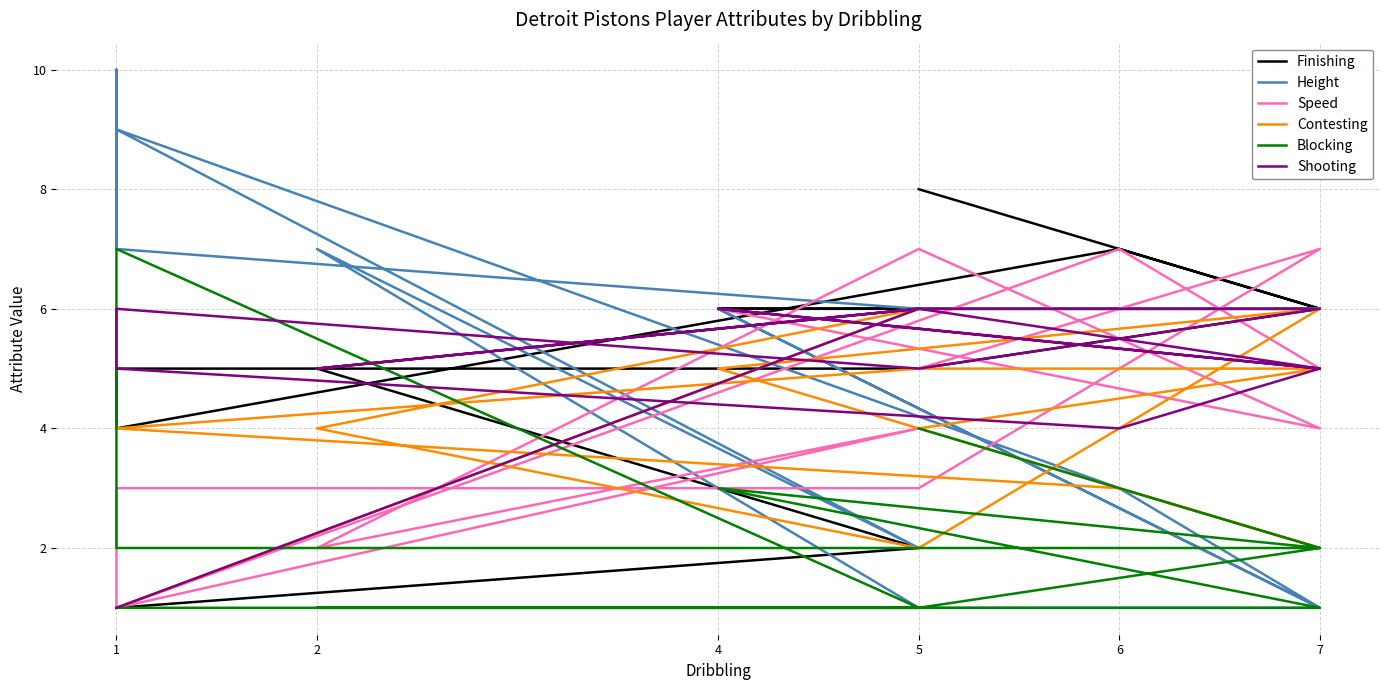

Reading right to left, transcribe all the data shown in this chart.

Finishing: 1	1	1	2	5	6	6	6	6	7	4	5	5	6	8
Height: 7	10	9	2	7	1	1	6	1	3	9	7	6	6	6
Speed: 1	1	1	4	2	7	4	6	5	7	1	3	3	7	5
Contesting: 1	1	1	6	4	2	6	5	2	3	4	4	5	5	4
Blocking: 1	1	1	1	1	1	1	3	2	2	2	7	1	2	4
Shooting: 1	1	1	6	5	6	5	6	5	4	5	6	5	6	6